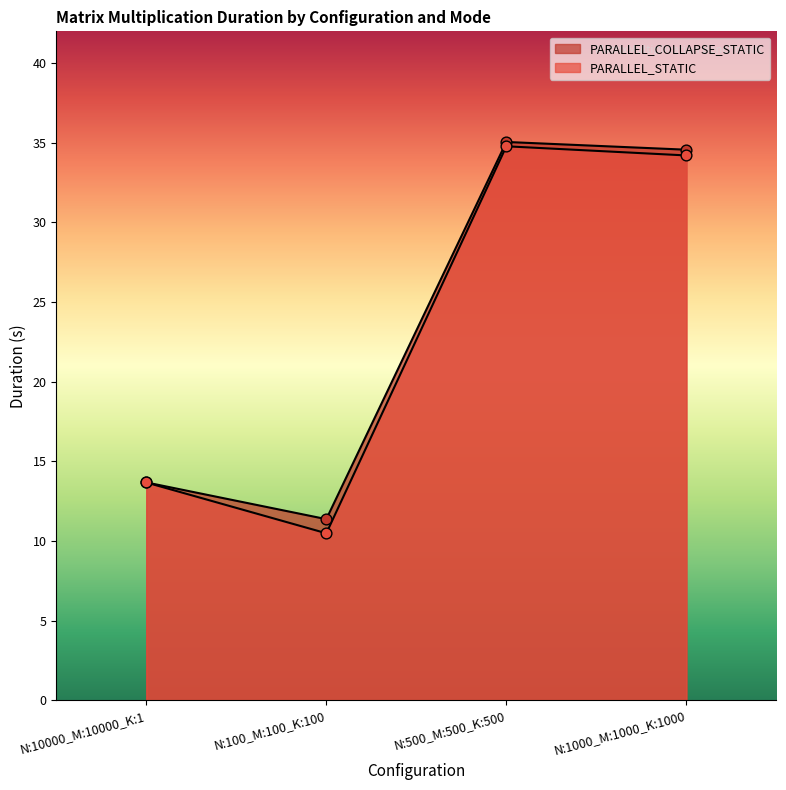

Which series reaches the minimum Y coordinate?

PARALLEL_STATIC